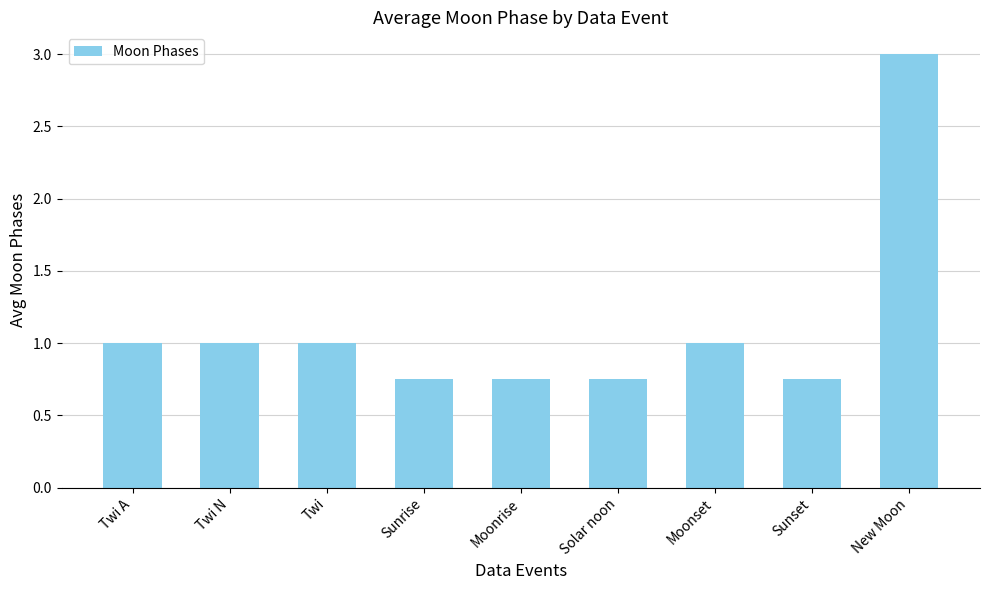

What position from the right is Sunset?

2